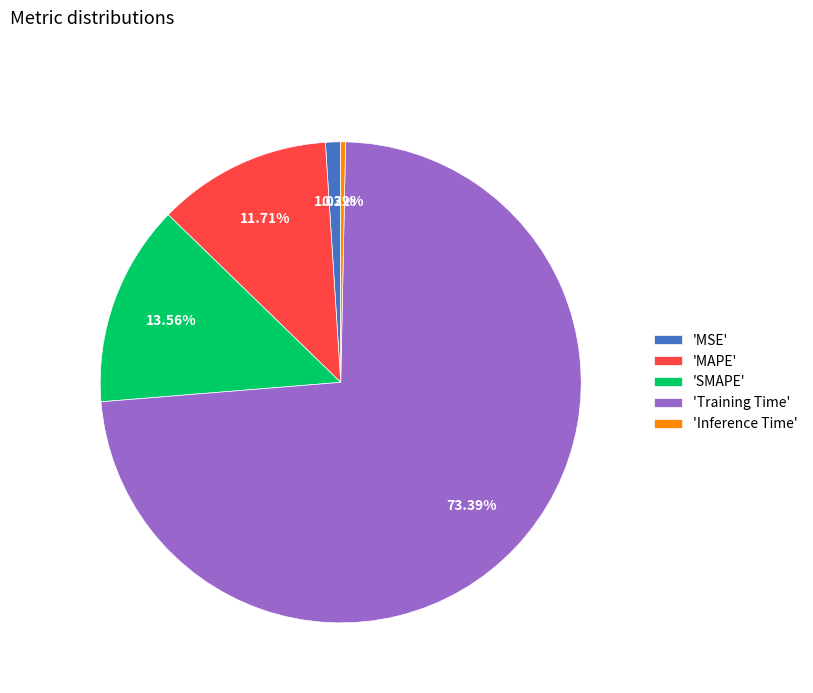

Between 'SMAPE' and 'Training Time', which is larger?

'Training Time'